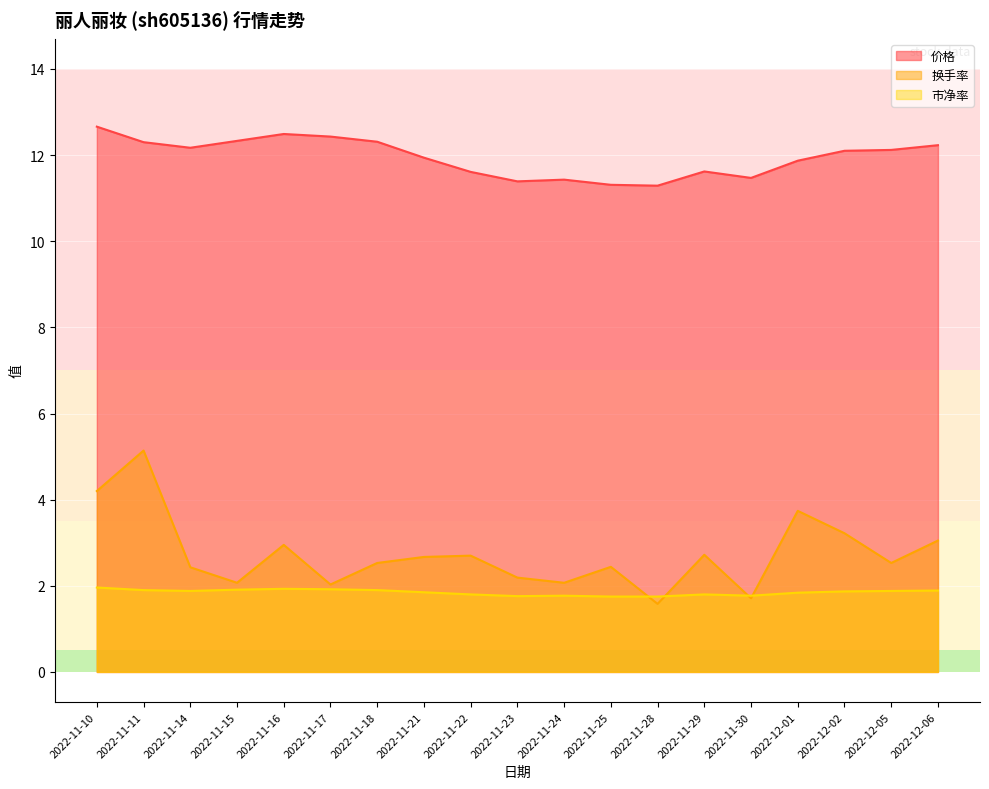

Read the 价格 value at 2022-11-17.

12.4